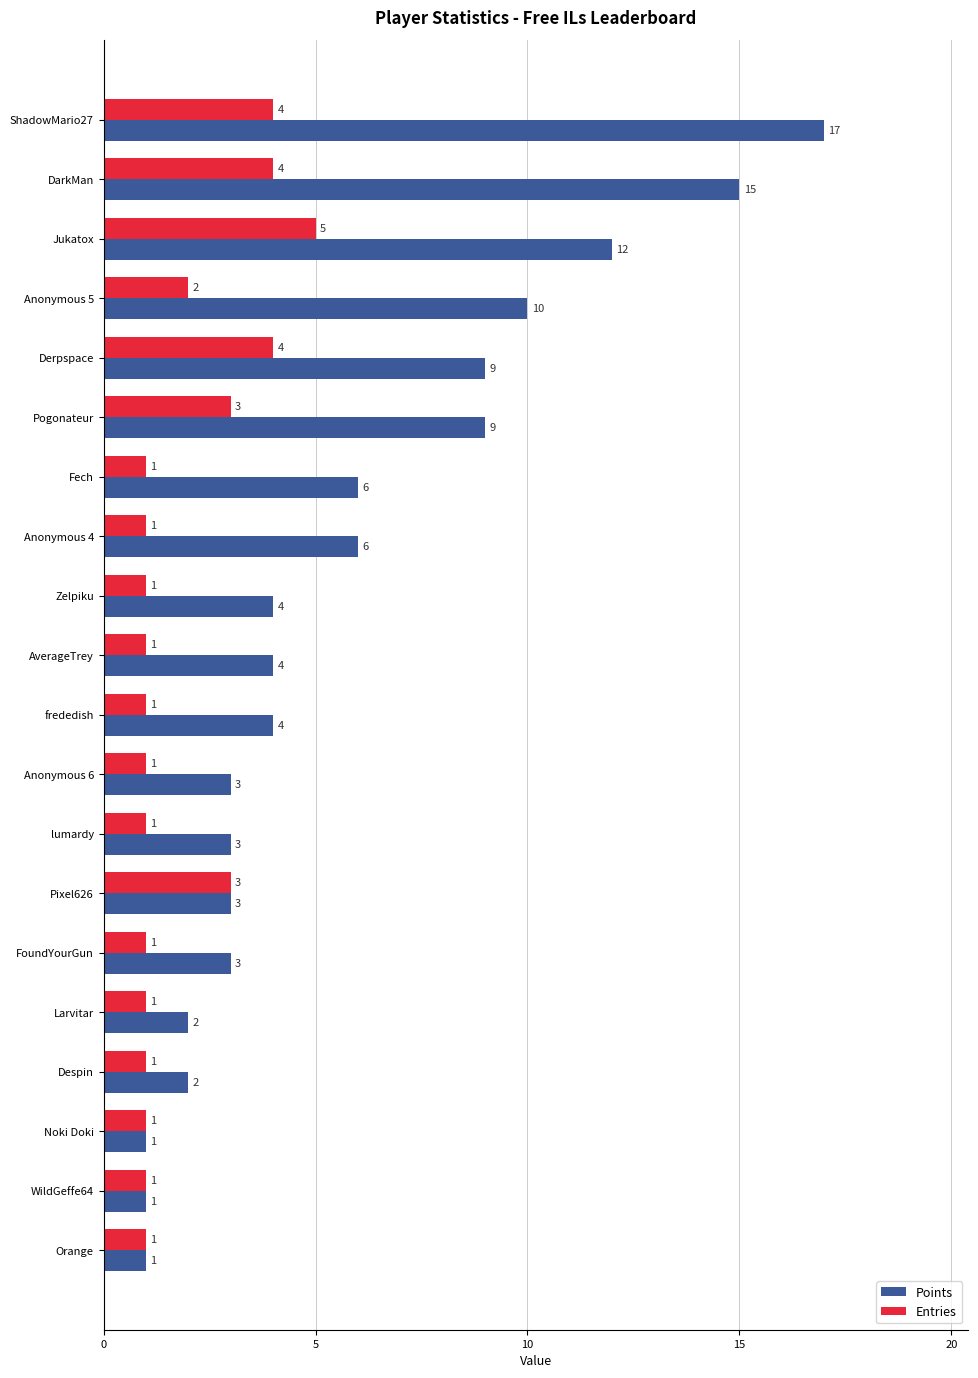

Which series has the largest total across all categories?

Points